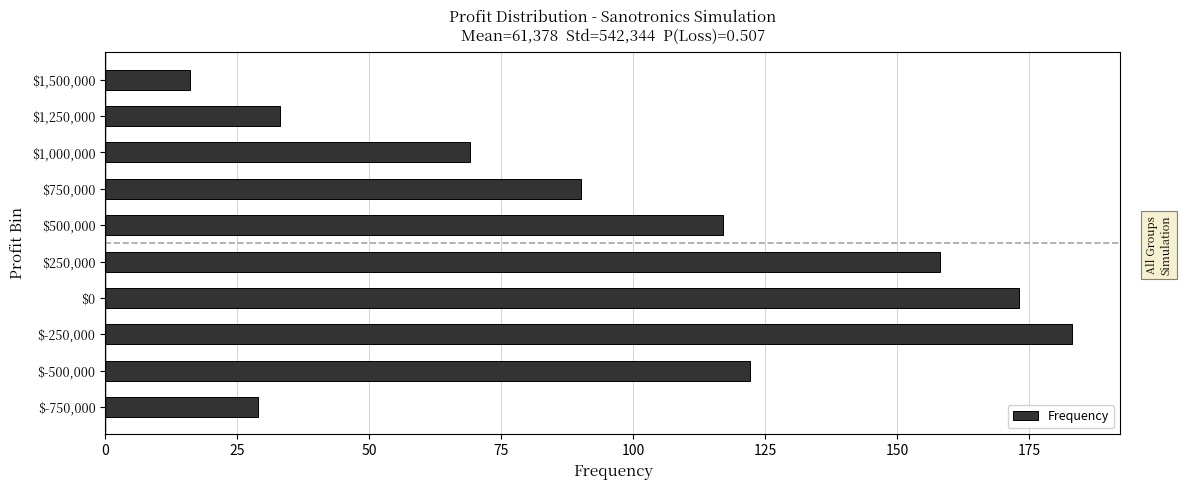

Reading top to bottom, extract all data points from this chart.

16	33	69	90	117	158	173	183	122	29